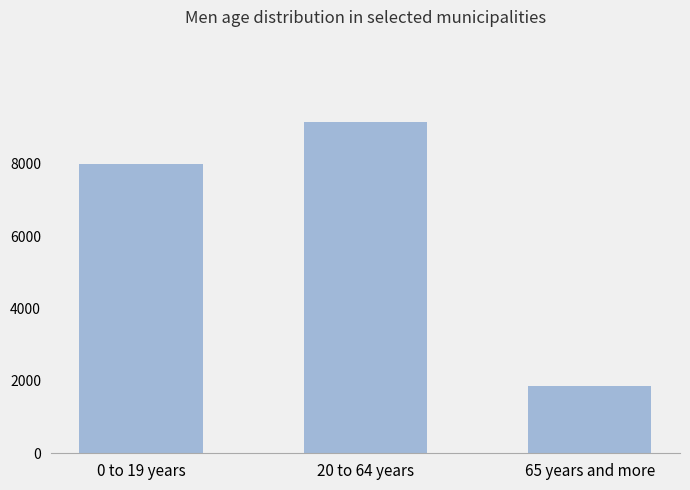

Does the chart contain any negative values?

No